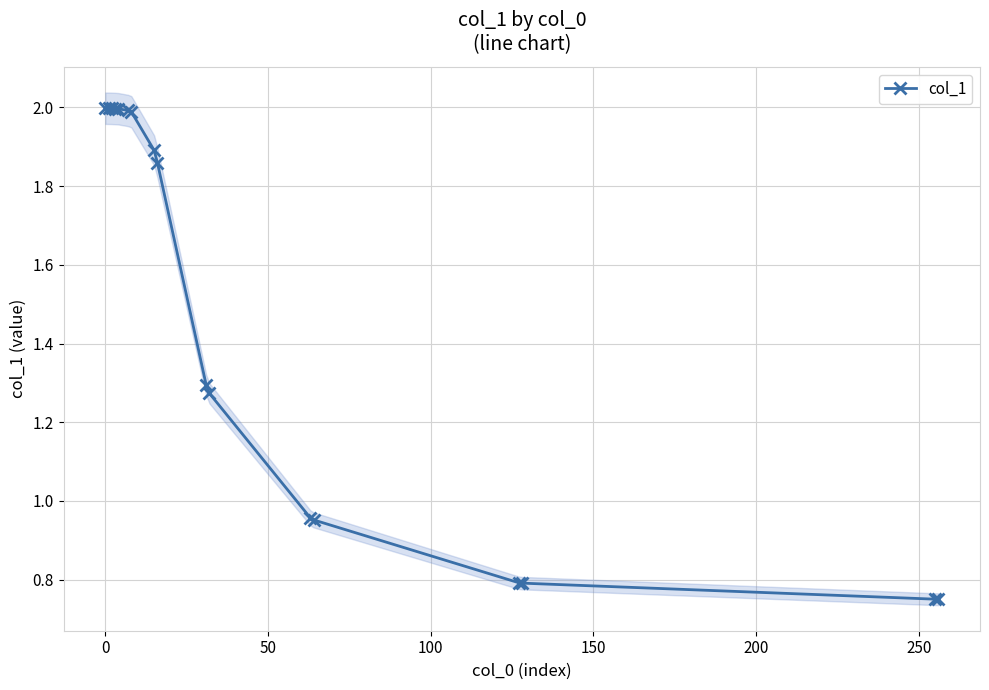

How many values in the col_1 series exceed 1?

11